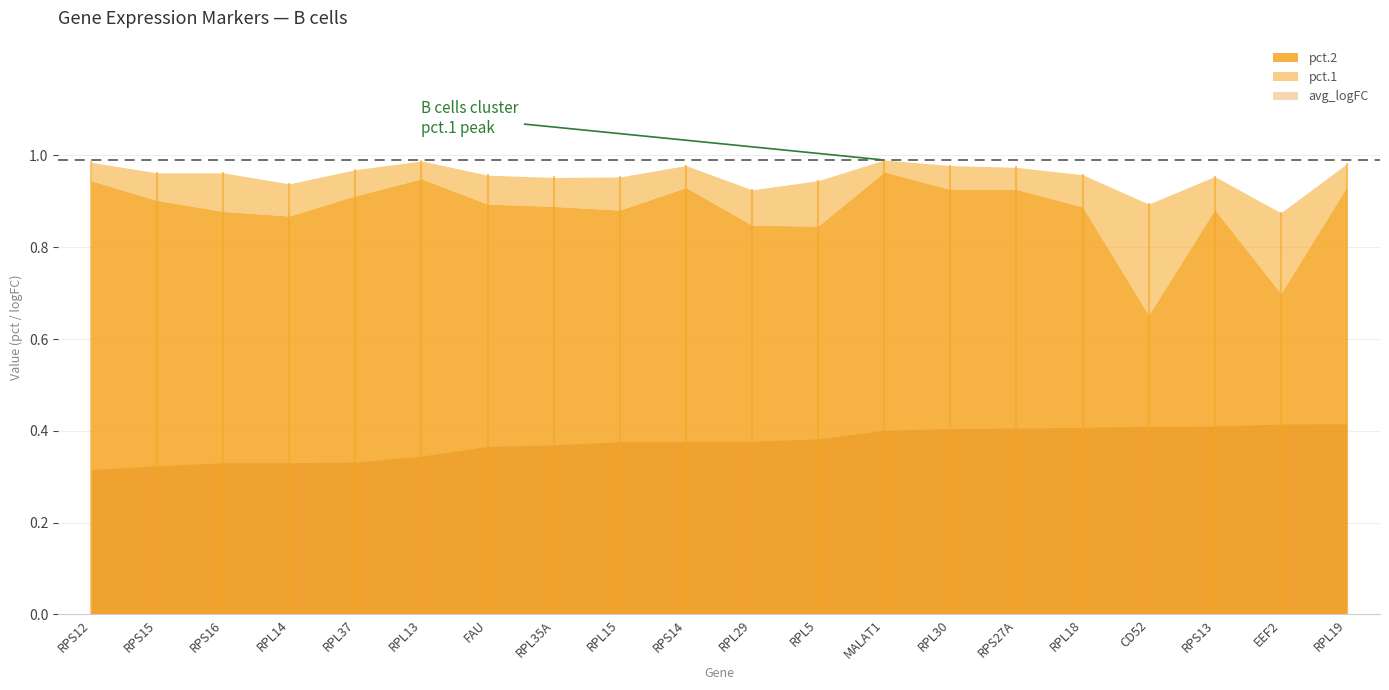

Is it true that avg_logFC equals 0.5 at RPS14?

False